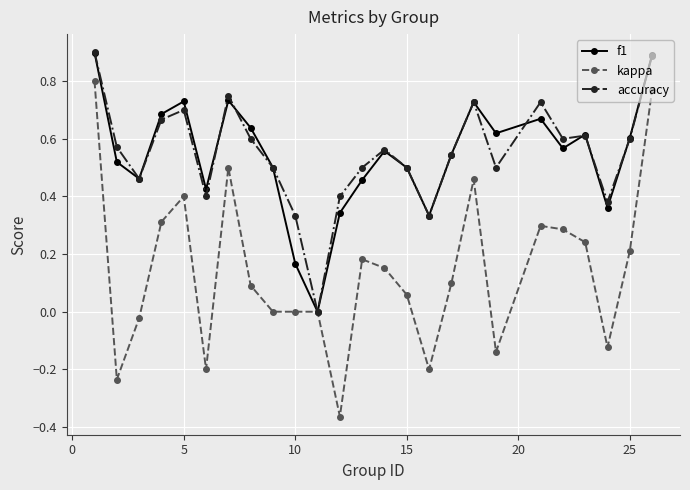

Count the number of data series in this chart.

3